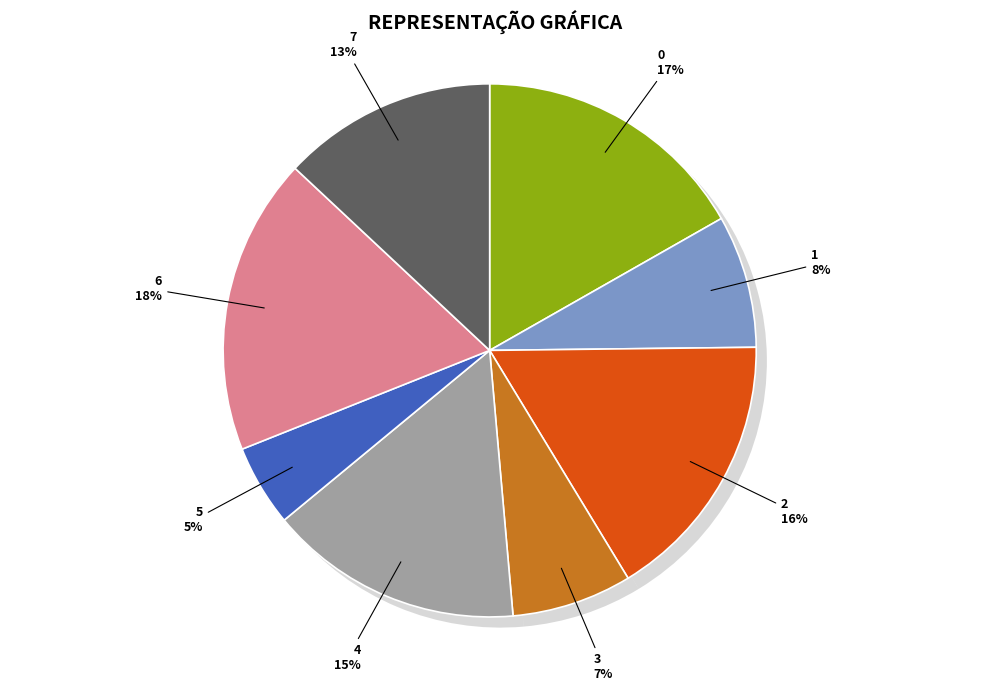

How many slices are in this pie chart?

8